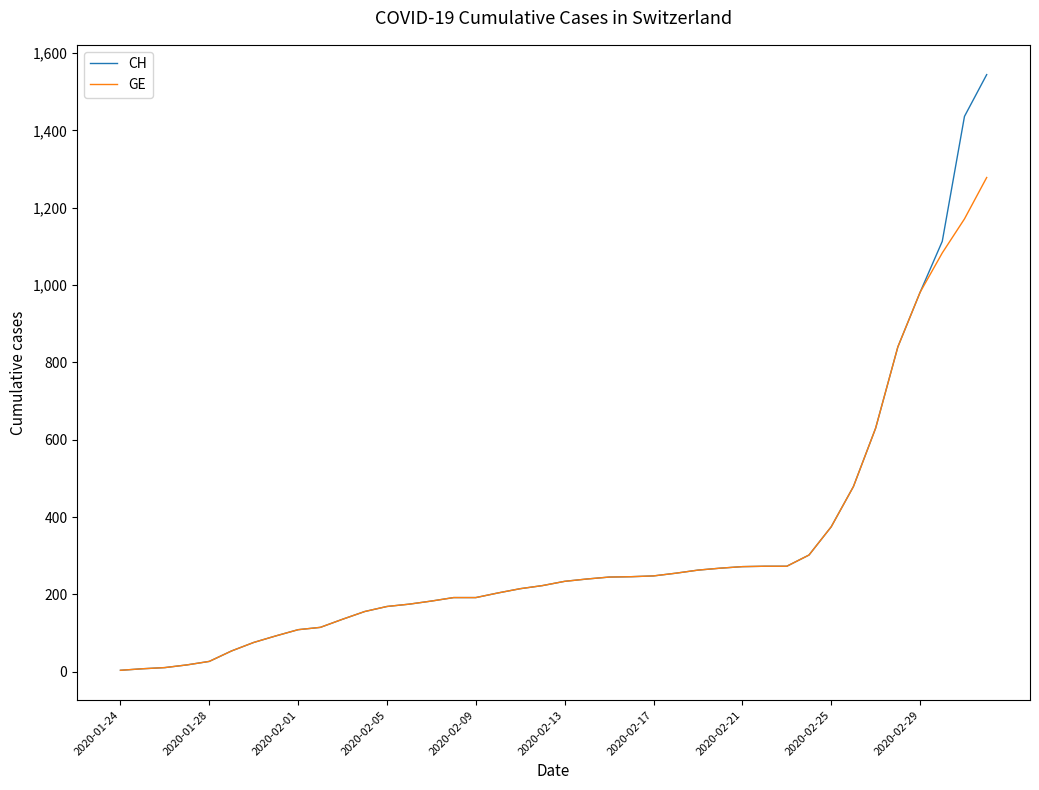

Which series has the largest range (max minus min)?

CH